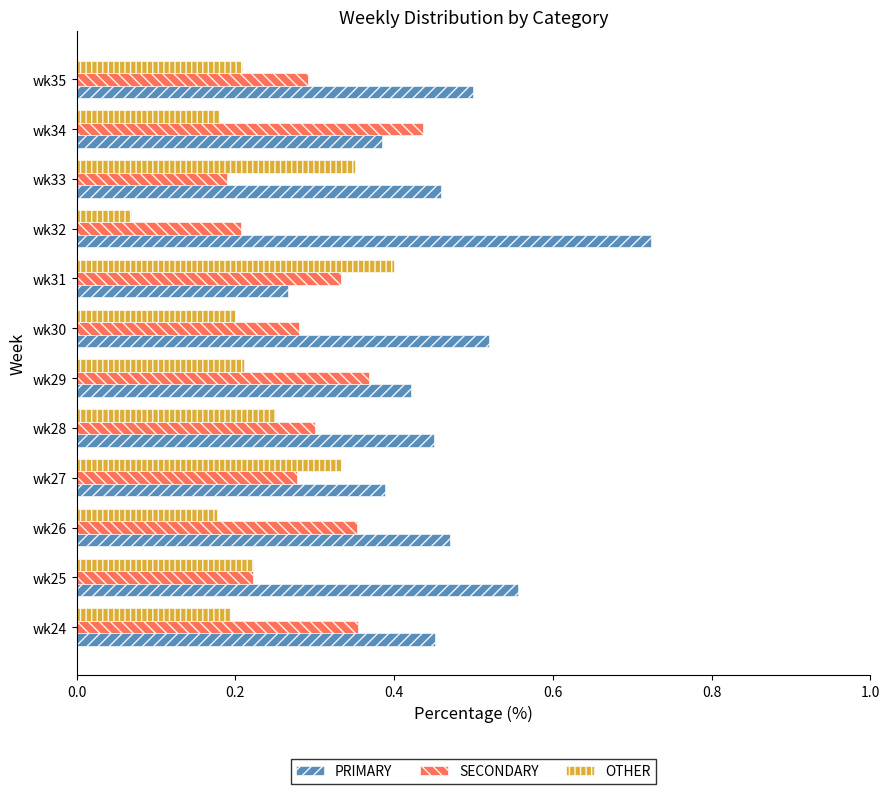

Which series has the largest range (max minus min)?

PRIMARY